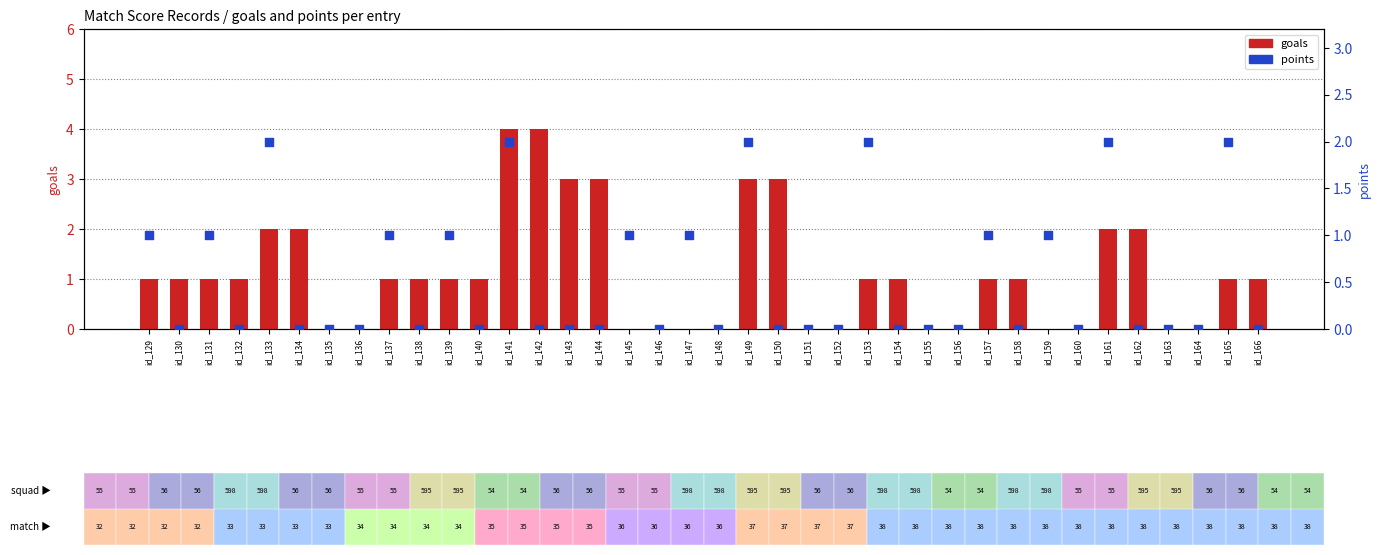

Which series contains the lowest Y value?

goals